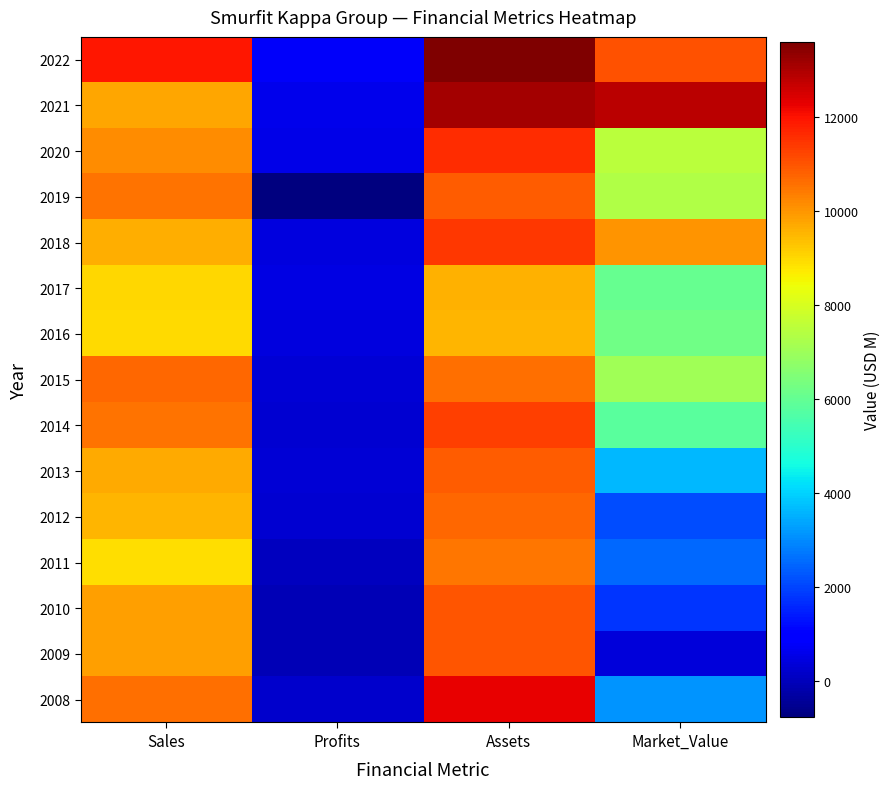

At which category is the sum across all series the highest?

Assets